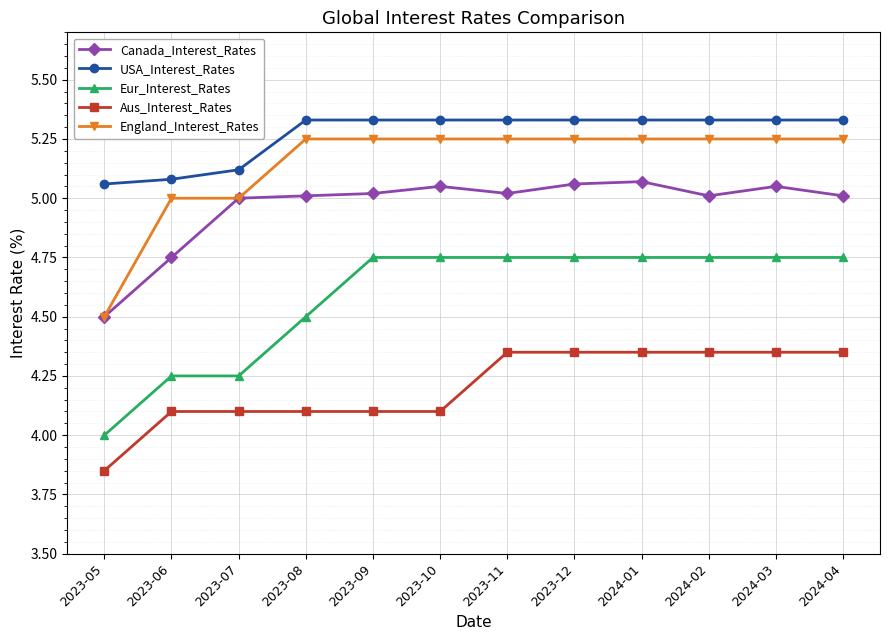

Which category has the lowest value in the Canada_Interest_Rates series?

2023-05